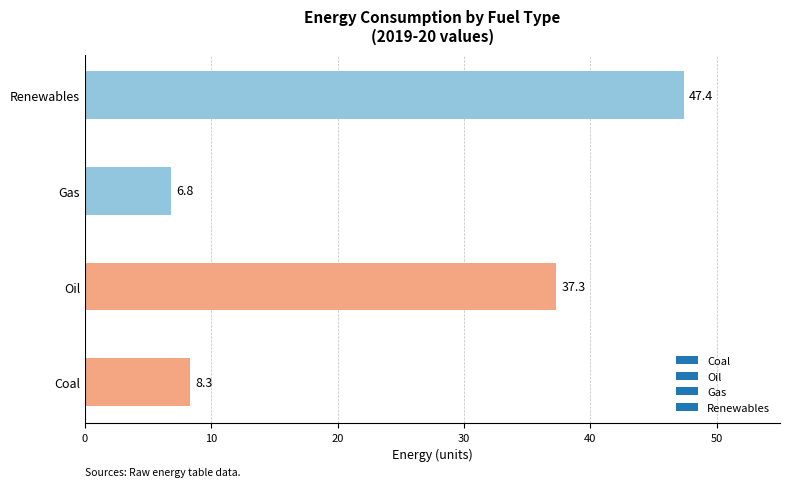

The chart shows a value of 37.3 at Oil. True or false?

True